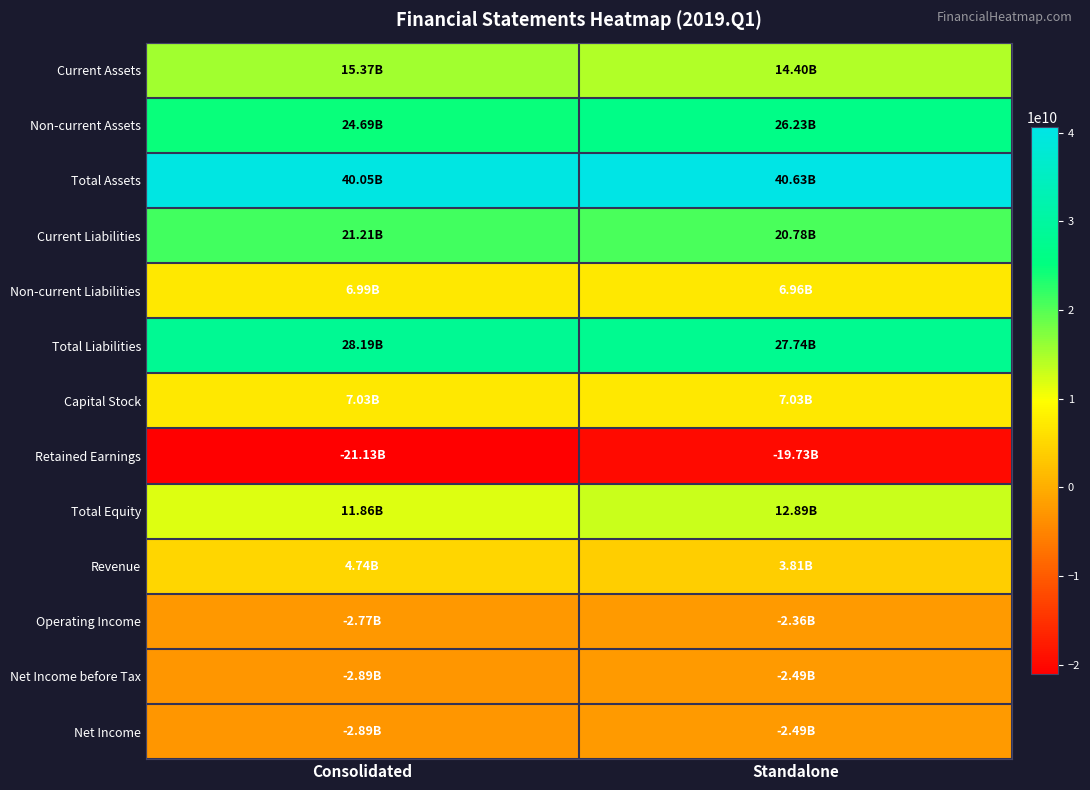

Which series has the largest total across all categories?

Total Assets